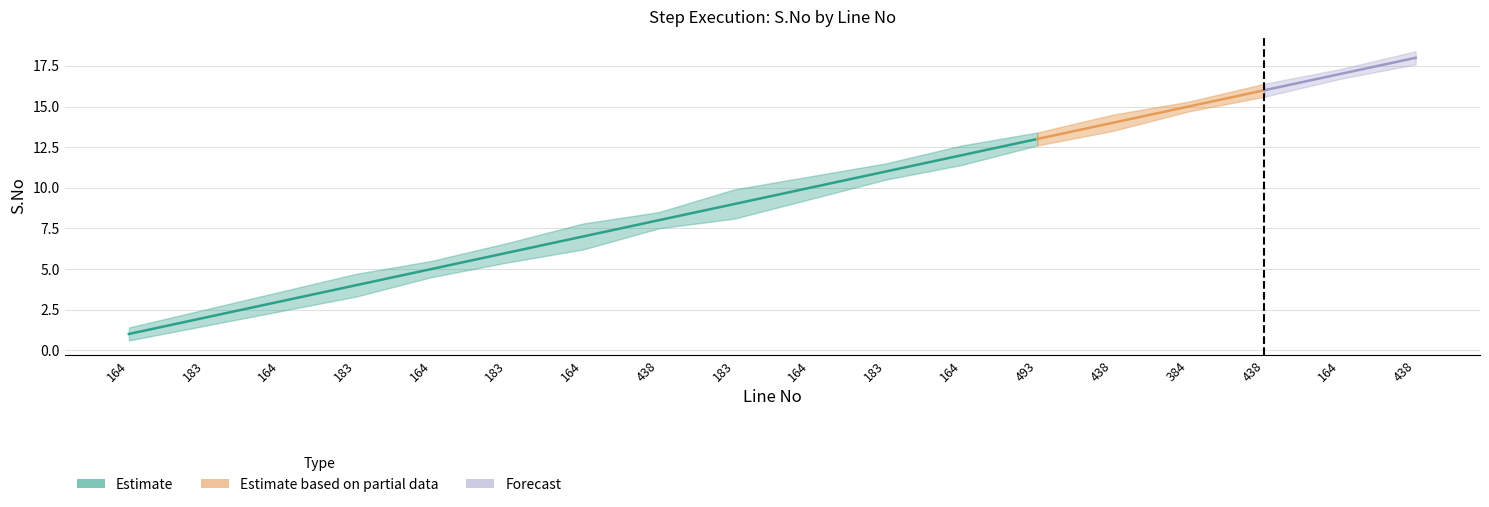

Is it true that S.No_lower equals 9.8 at 164?

False